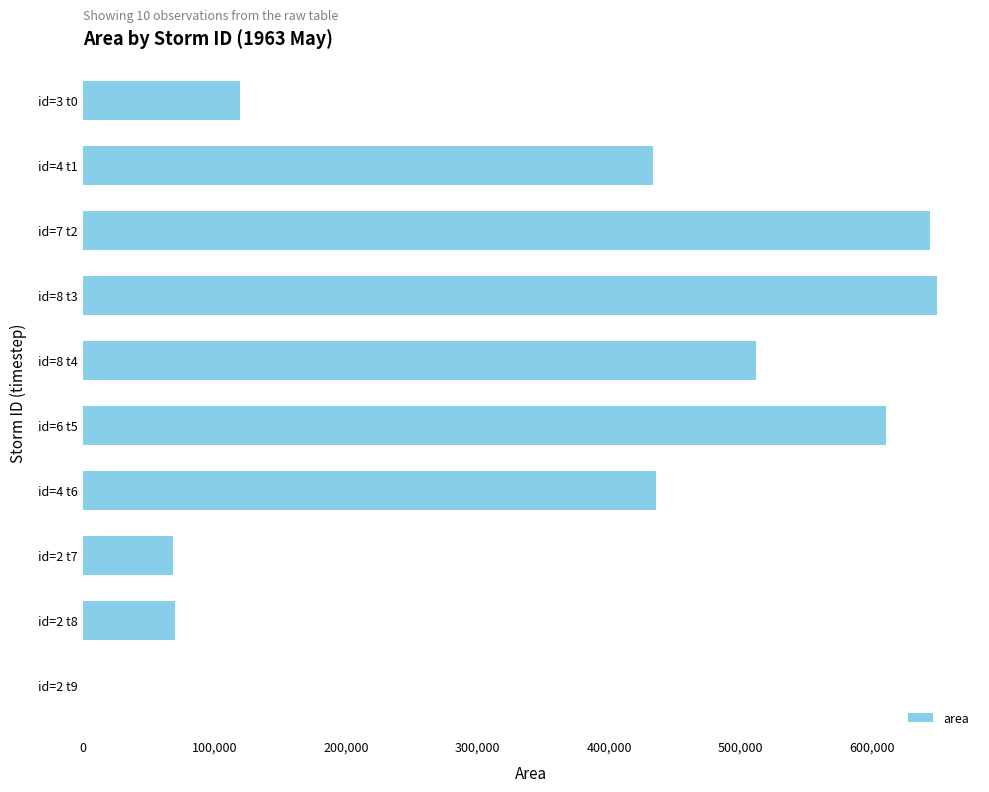

The value at id=4 t1 is 433125. True or false?

True